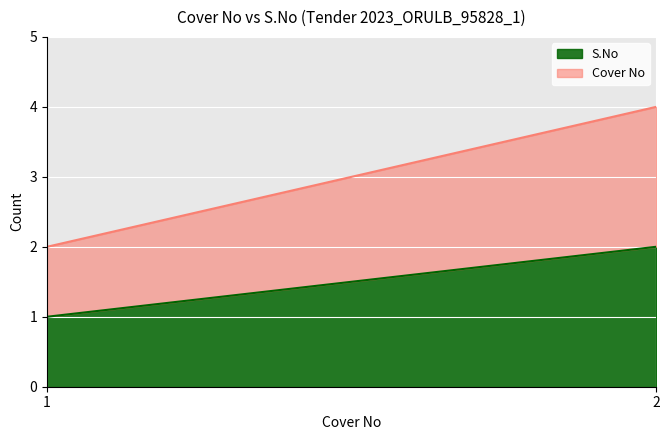

Which series has the largest total across all categories?

S.No